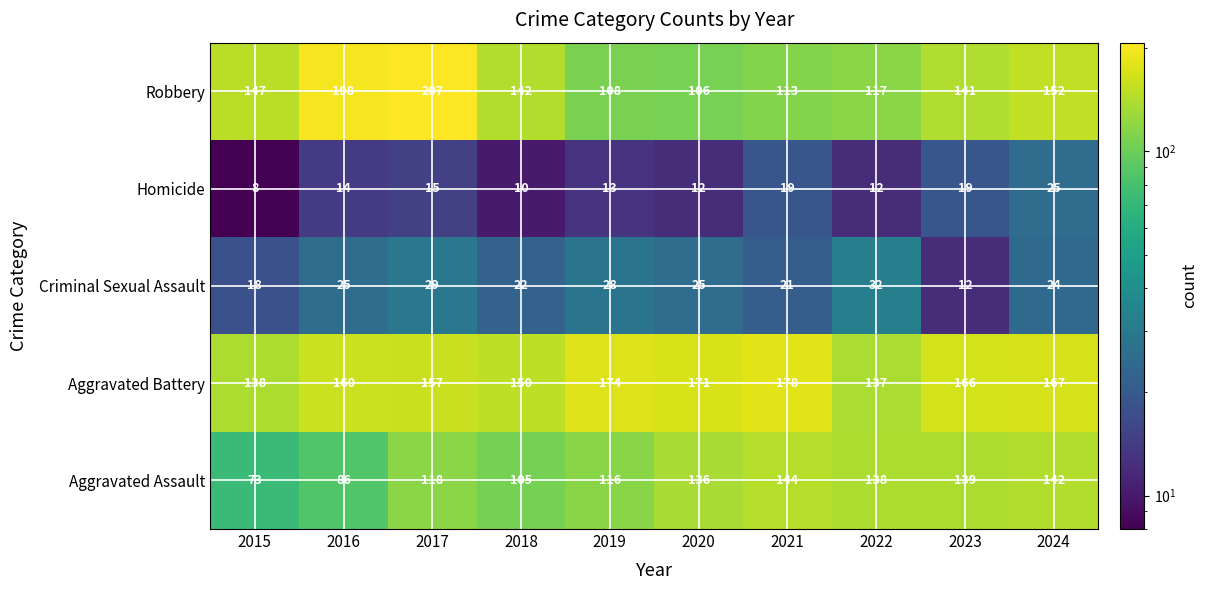

What is the difference between the highest and lowest values at 2021?

159